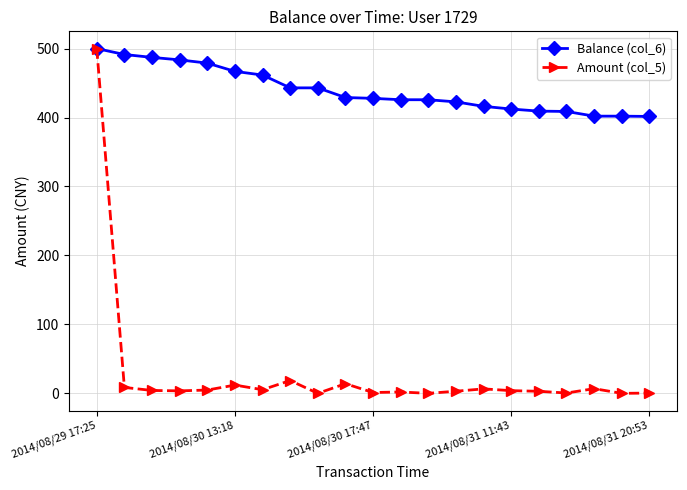

What is the average value of the Amount (col_5) series?

28.5